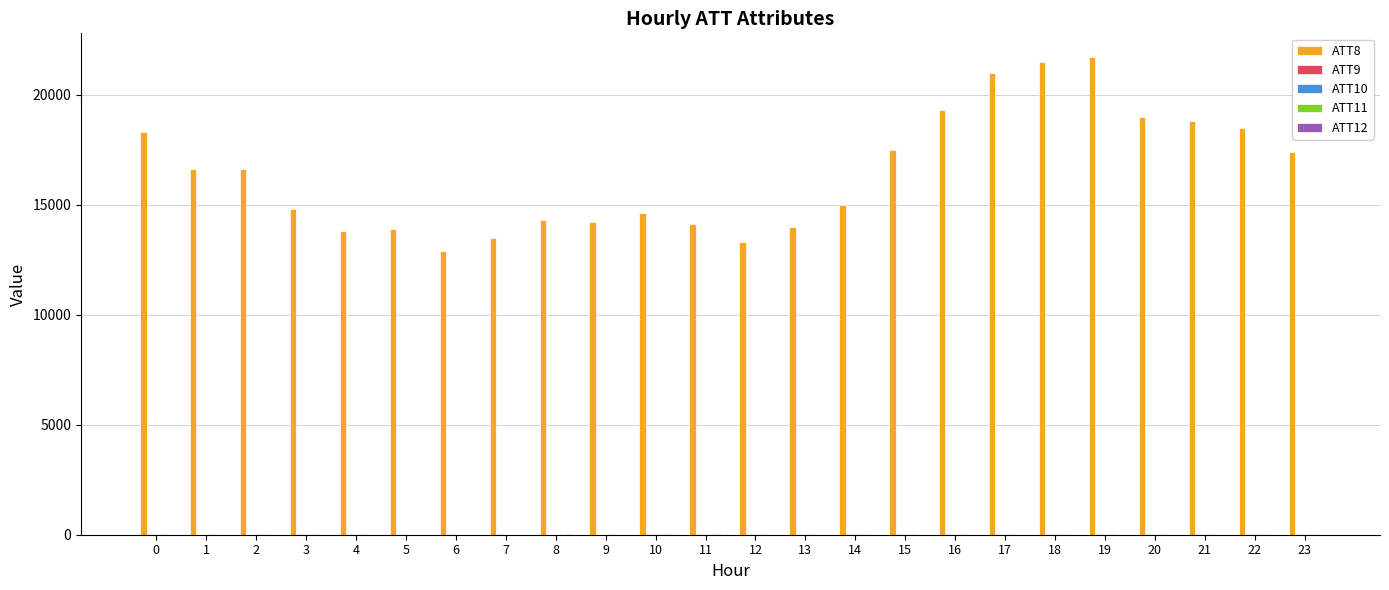

What is the maximum value shown in the chart?

21700.0